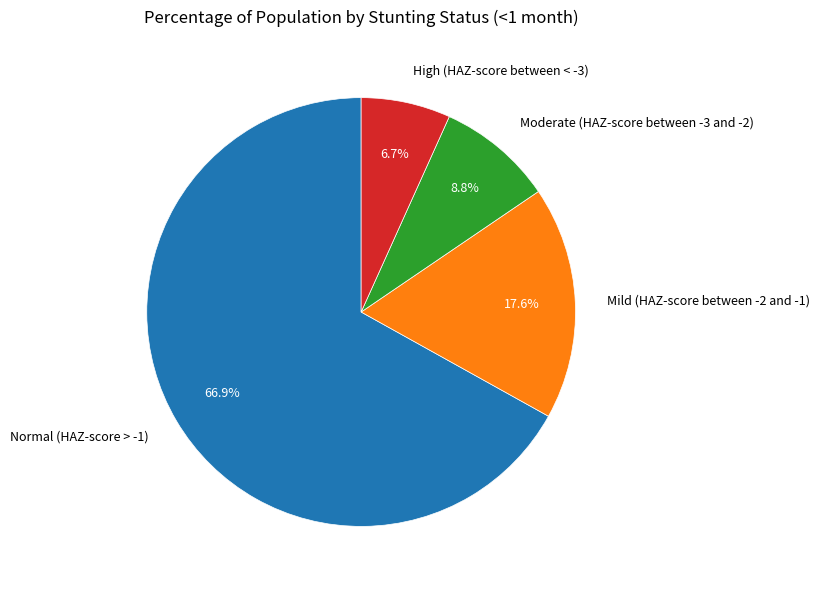

How many slices are in this pie chart?

4